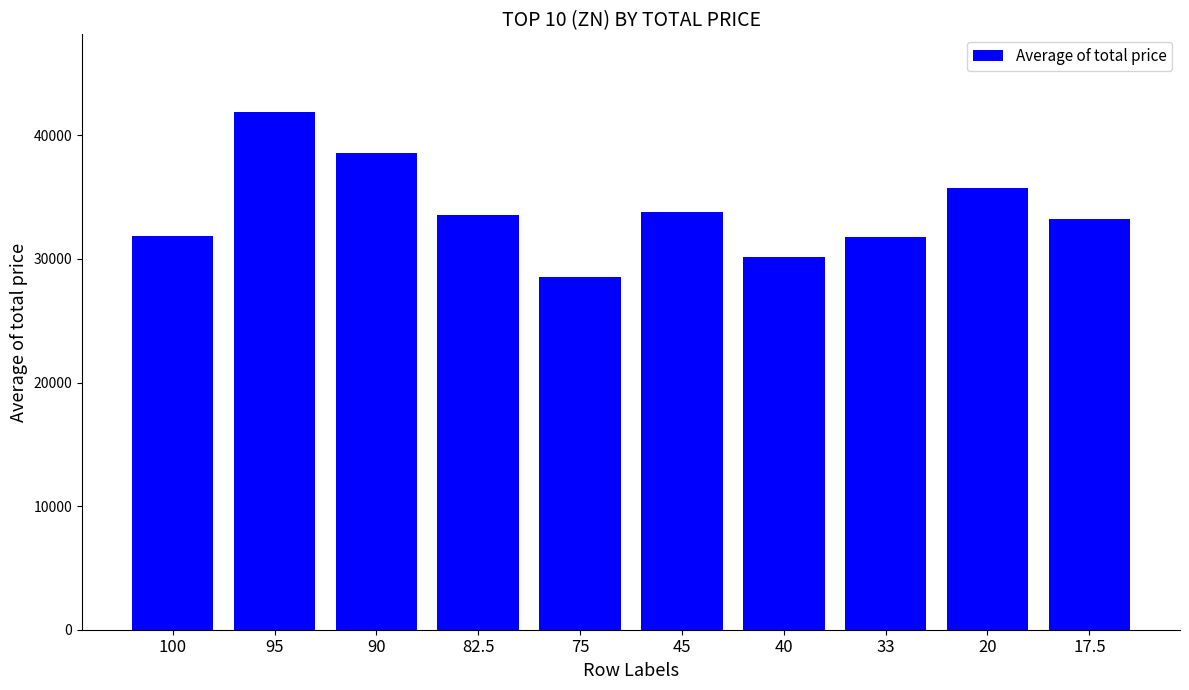

True or false: the data shows 28524.3 at 75.

True